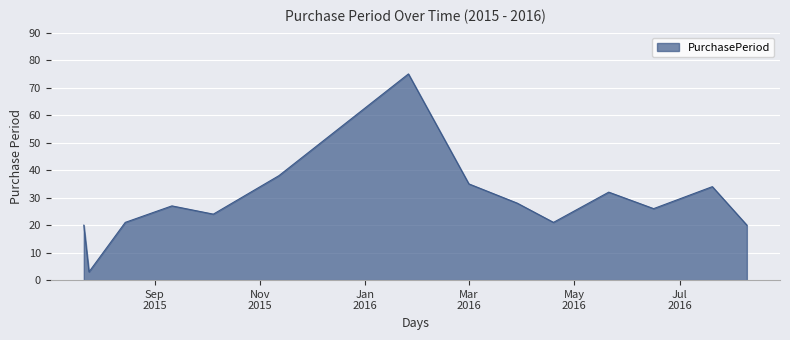

What is the difference between the maximum and minimum values?

72